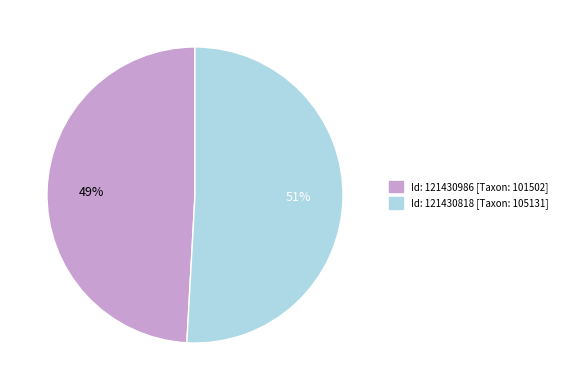

To the nearest percent, what is the average slice percentage?

50%